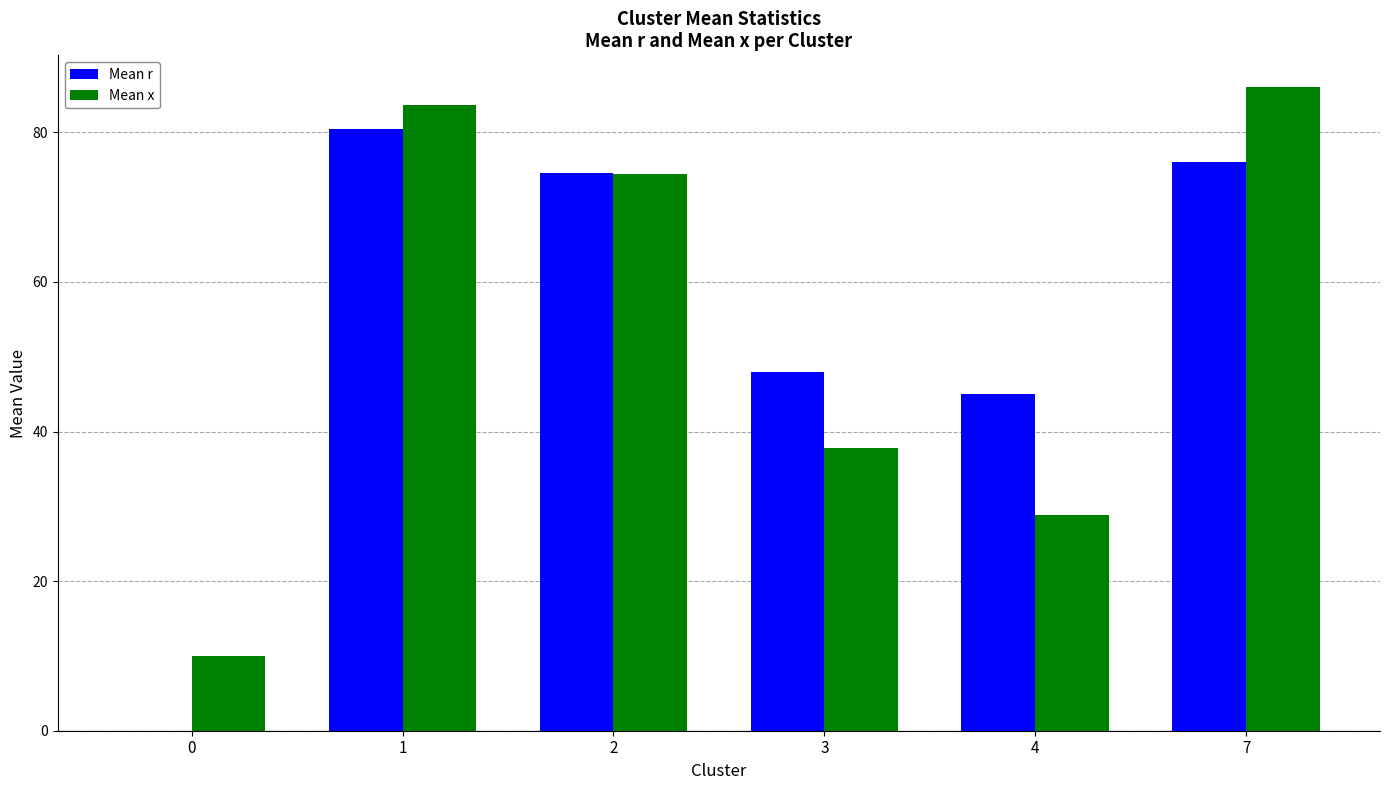

What is the approximate value of Mean x at 7?

86.0